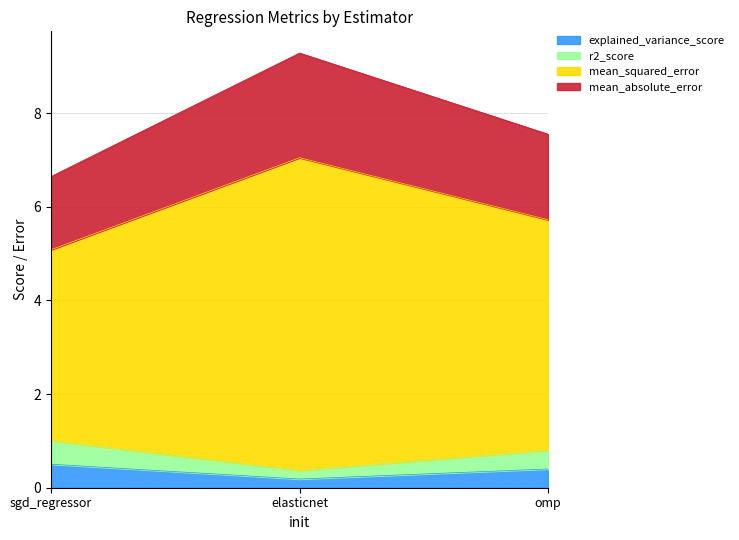

How many lines are shown in the chart?

4